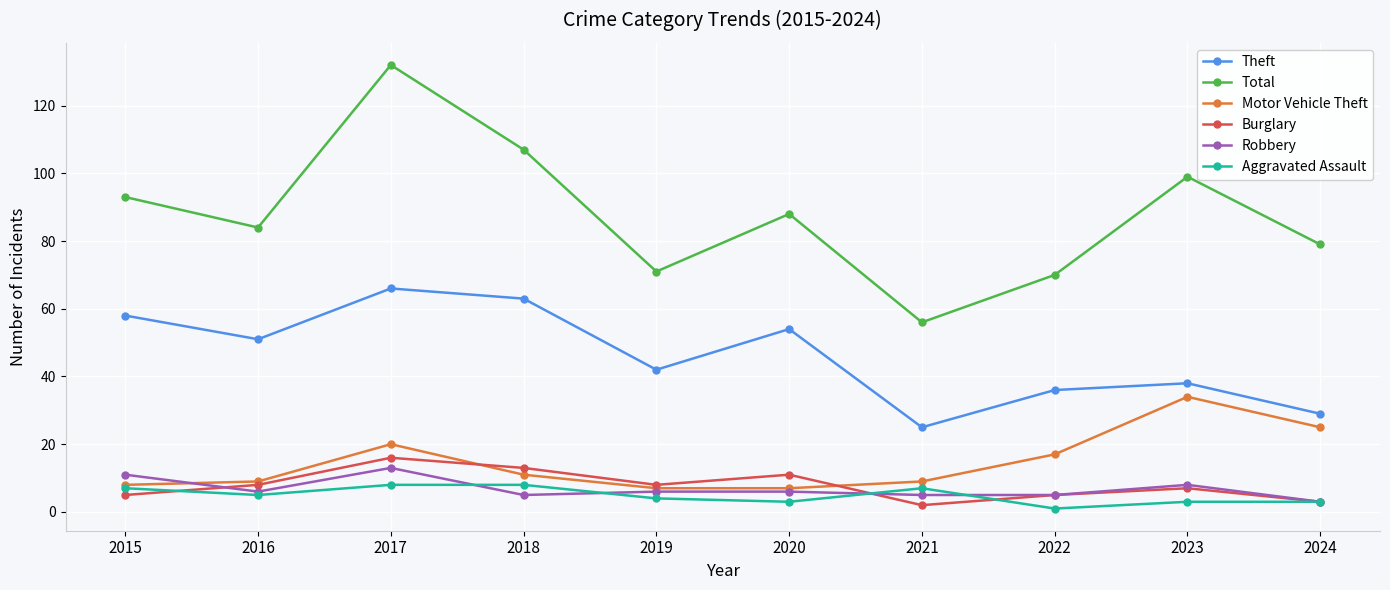

Which label corresponds to the largest value in the chart?

2017